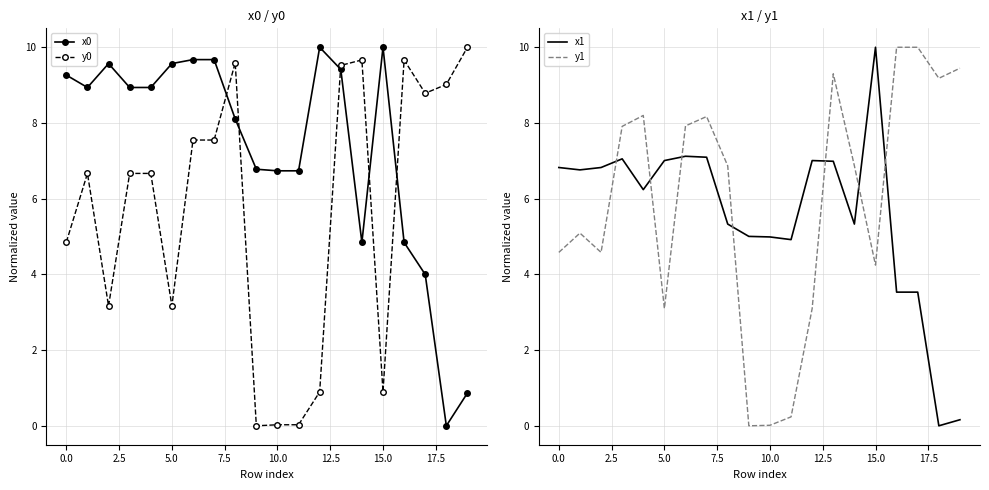

Count the number of data series in this chart.

4